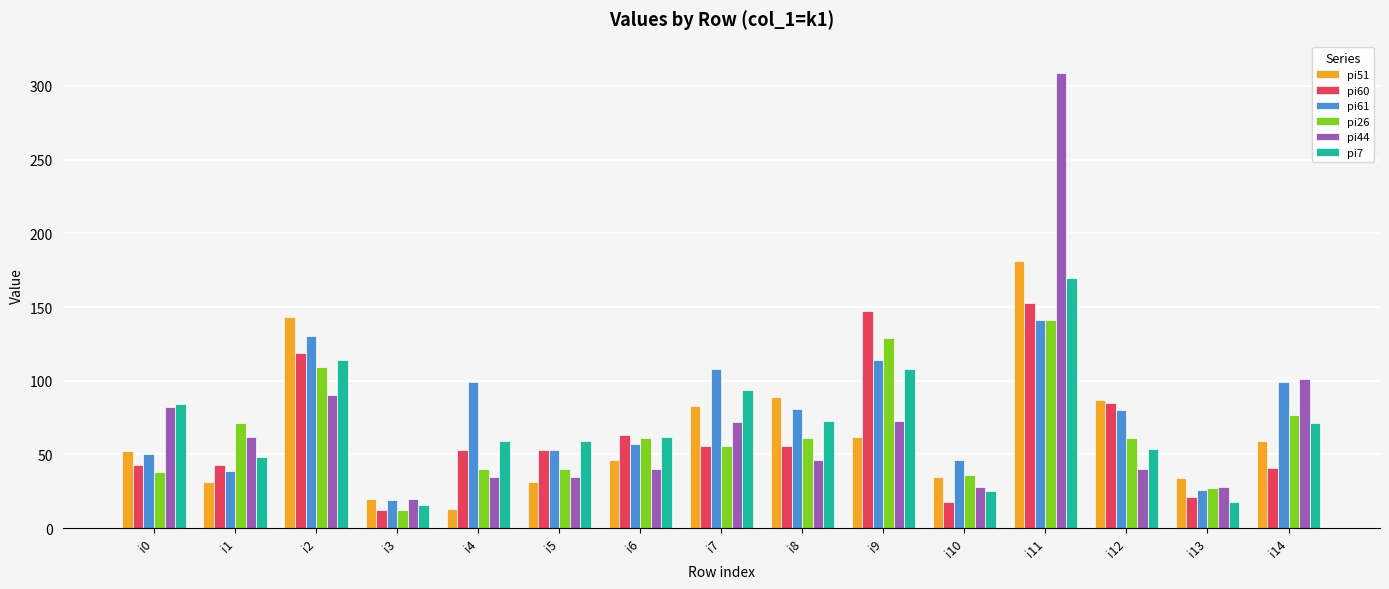

What is the smallest value displayed?

12